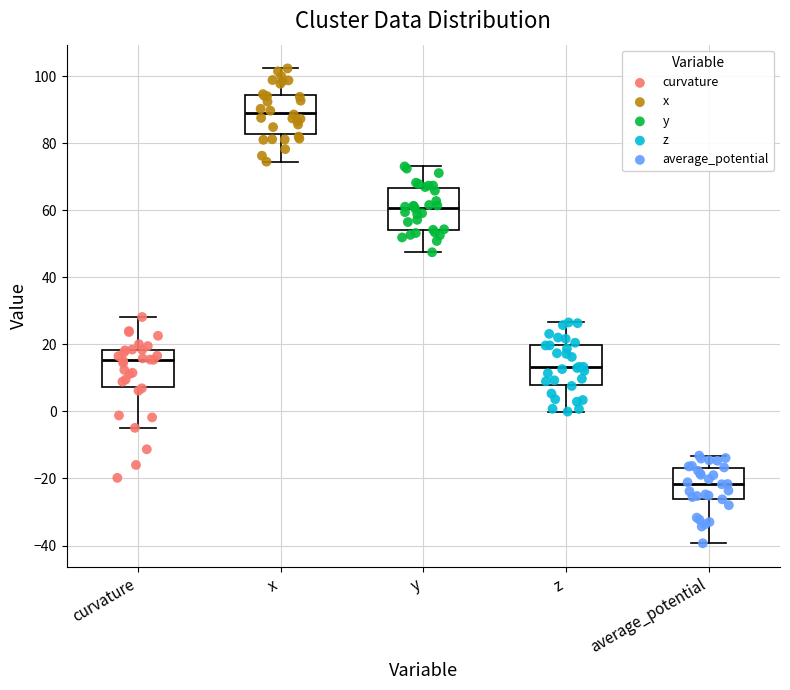

Reading left to right, read every box against the y-axis: the position of its median line, the range the box covers, and the ends of its whiskers. The values are not printed on the chart, so give them approximately, as read against the axis.

curvature: median 16, box 8 to 18, whiskers -4 to 28
x: median 90, box 82 to 94, whiskers 74 to 102
y: median 60, box 54 to 66, whiskers 48 to 74
z: median 14, box 8 to 20, whiskers 0 to 26
average_potential: median -22, box -26 to -16, whiskers -40 to -14